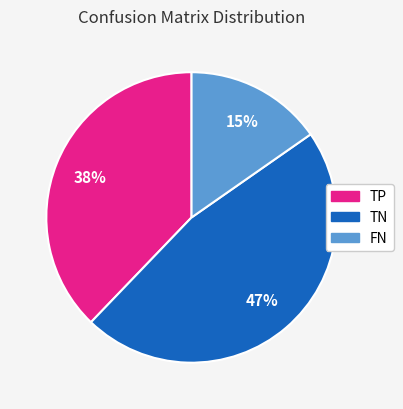

Rank the categories by value from lowest to highest.

FN, TP, TN